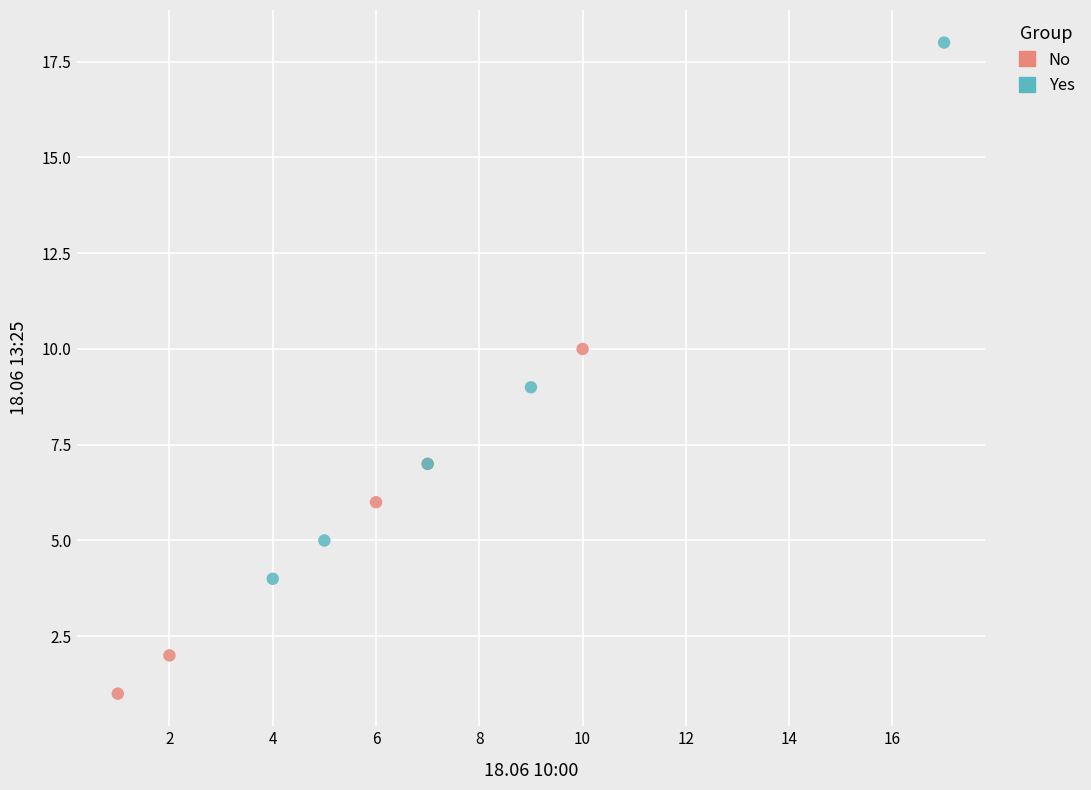

Which series has the largest Y range (max minus min)?

Yes